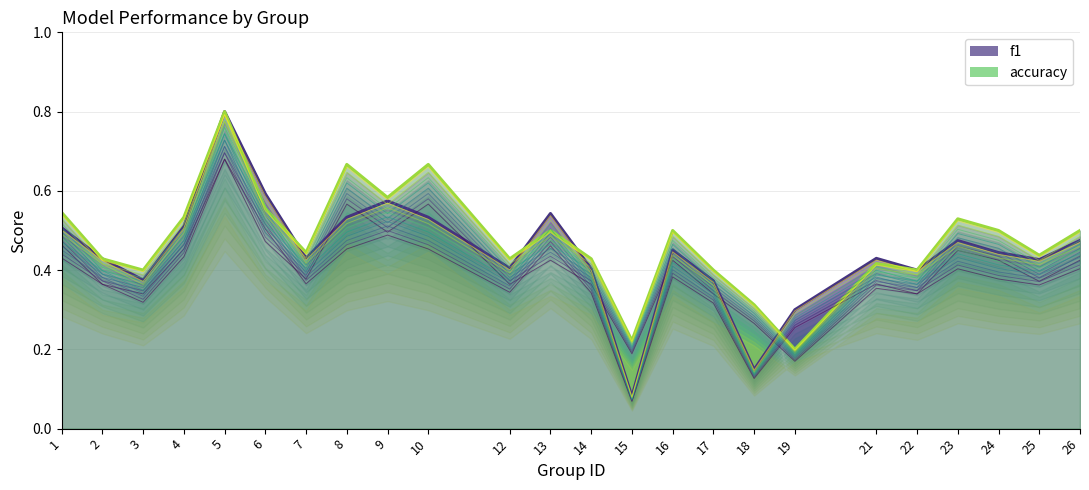

Reading left to right, what are all the values shown in this chart?

f1: 1=0.5	2=0.4	3=0.3	4=0.5	5=0.7	6=0.5	7=0.4	8=0.5	9=0.5	10=0.5	12=0.4	13=0.5	14=0.4	15=0.1	16=0.4	17=0.3	18=0.1	19=0.3	21=0.4	22=0.4	23=0.4	24=0.4	25=0.4	26=0.4
accuracy: 1=0.5	2=0.4	3=0.4	4=0.5	5=0.8	6=0.6	7=0.4	8=0.7	9=0.6	10=0.7	12=0.4	13=0.5	14=0.4	15=0.2	16=0.5	17=0.4	18=0.3	19=0.2	21=0.4	22=0.4	23=0.5	24=0.5	25=0.4	26=0.5